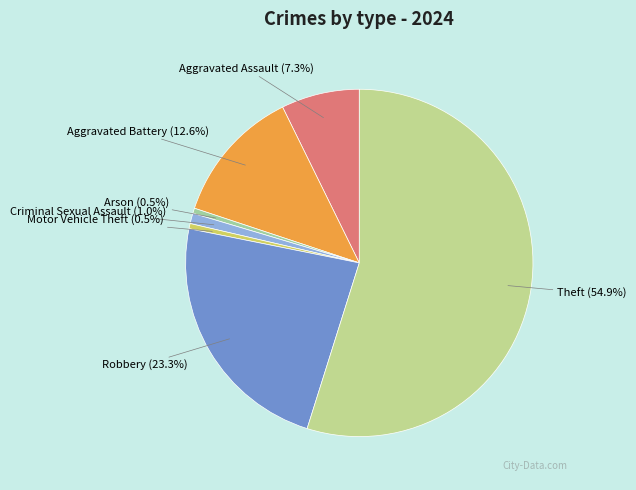

To the nearest percent, what percentage of the pie is Aggravated Assault?

7%